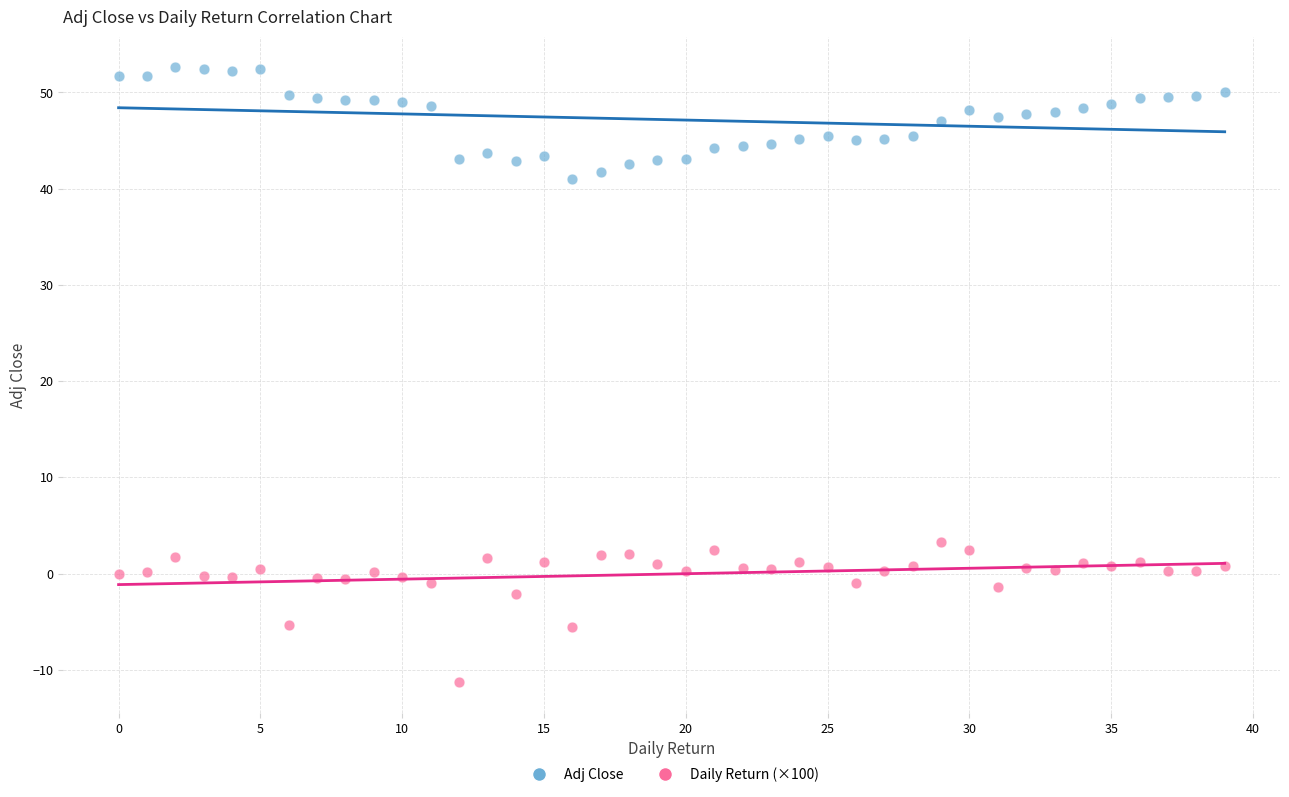

Which series contains the lowest Y value?

Daily Return (×100)